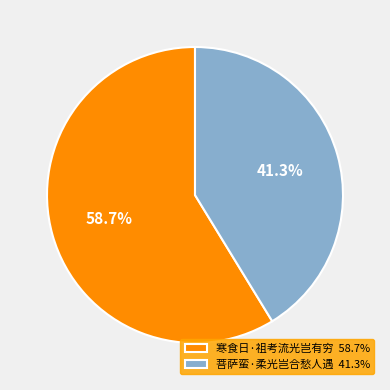

What percentage is the 菩萨蛮·柔光岂合愁人遇 slice, to the nearest percent?

41%